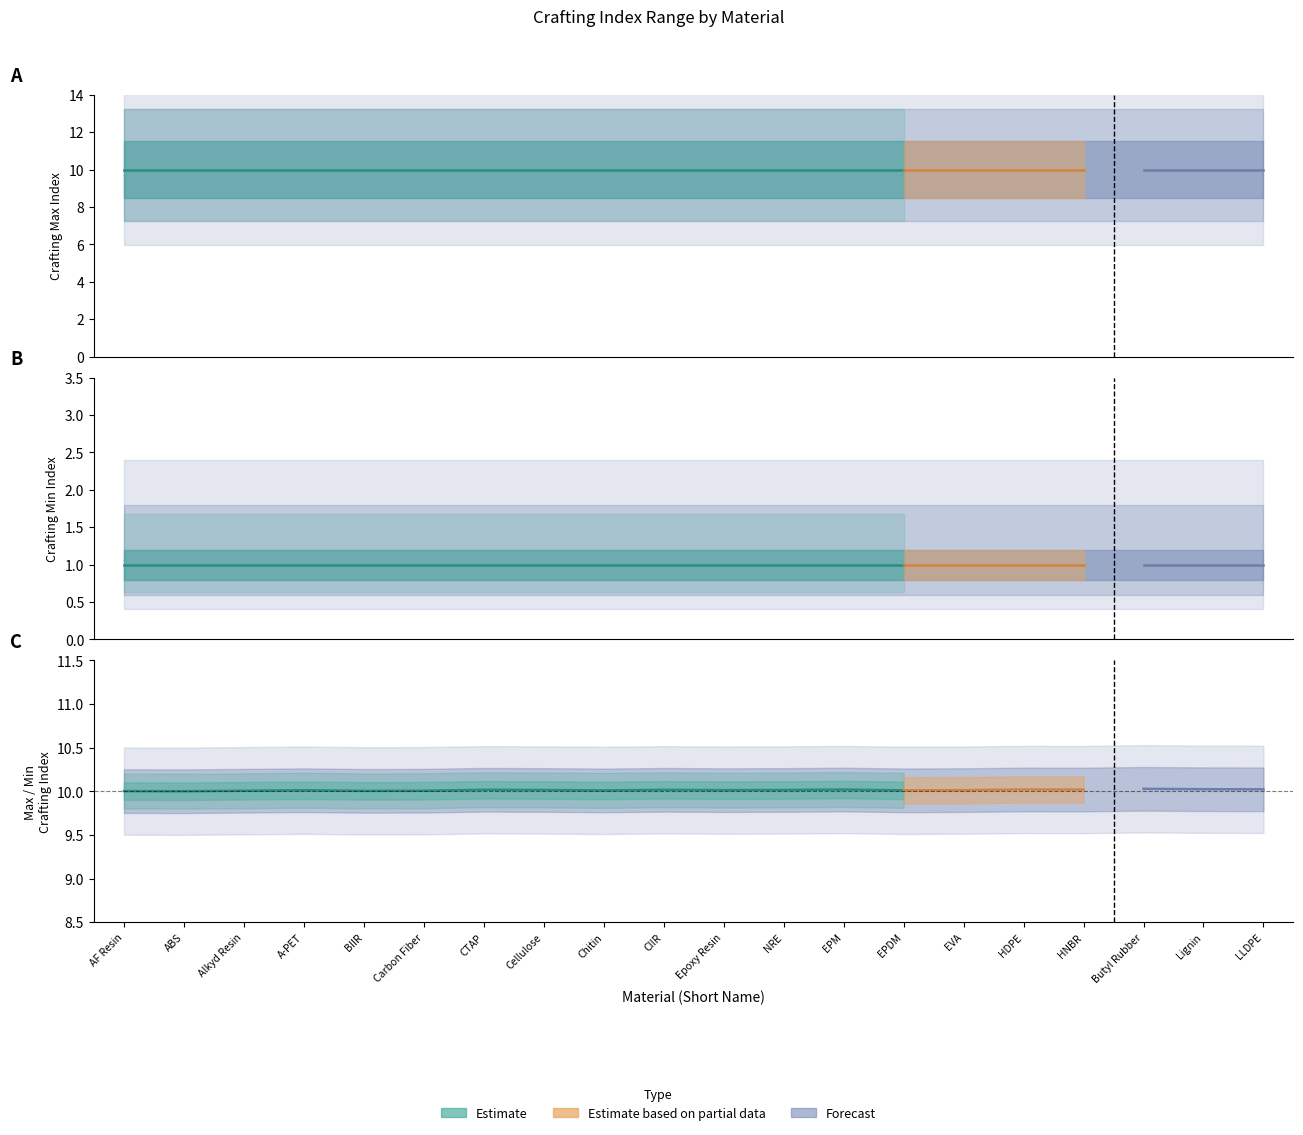

Reading right to left, extract all data points from this chart.

Crafting Min Index: 1	1	1	1	1	1	1	1	1	1	1	1	1	1	1	1	1	1	1	1
Crafting Max Index: 10	10	10	10	10	10	10	10	10	10	10	10	10	10	10	10	10	10	10	10